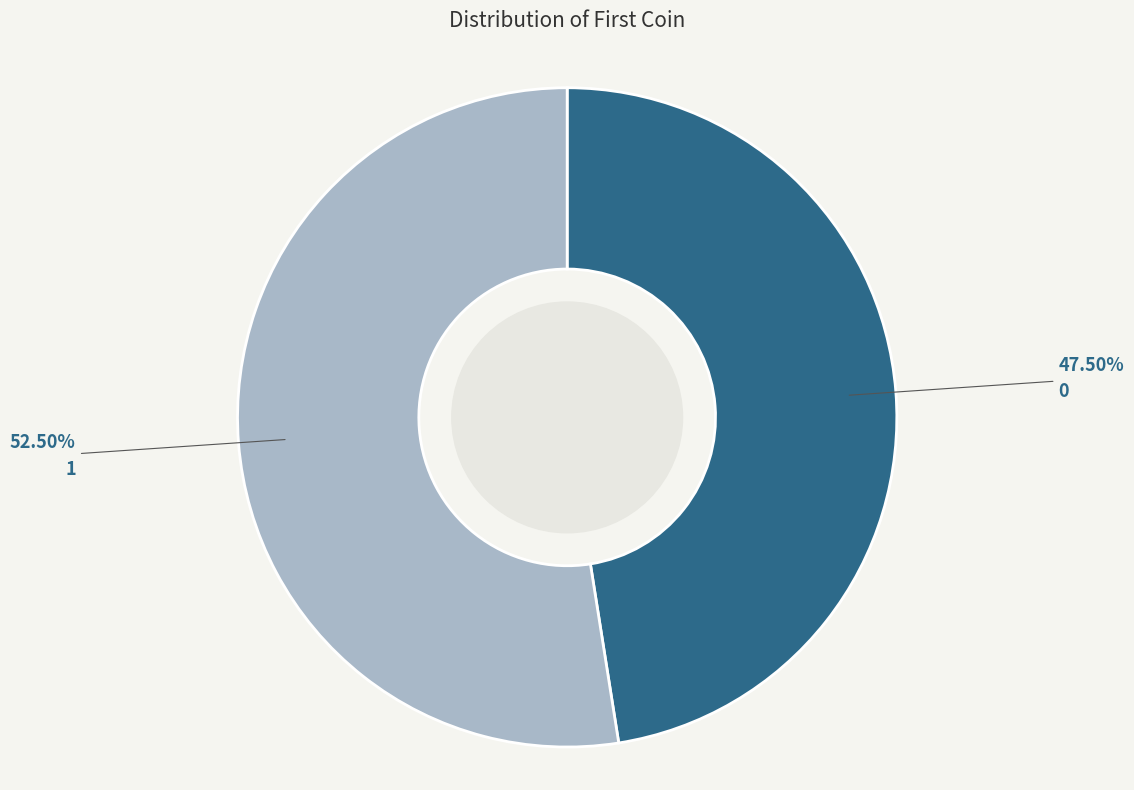

True or false: 1 accounts for 65% of the total.

False